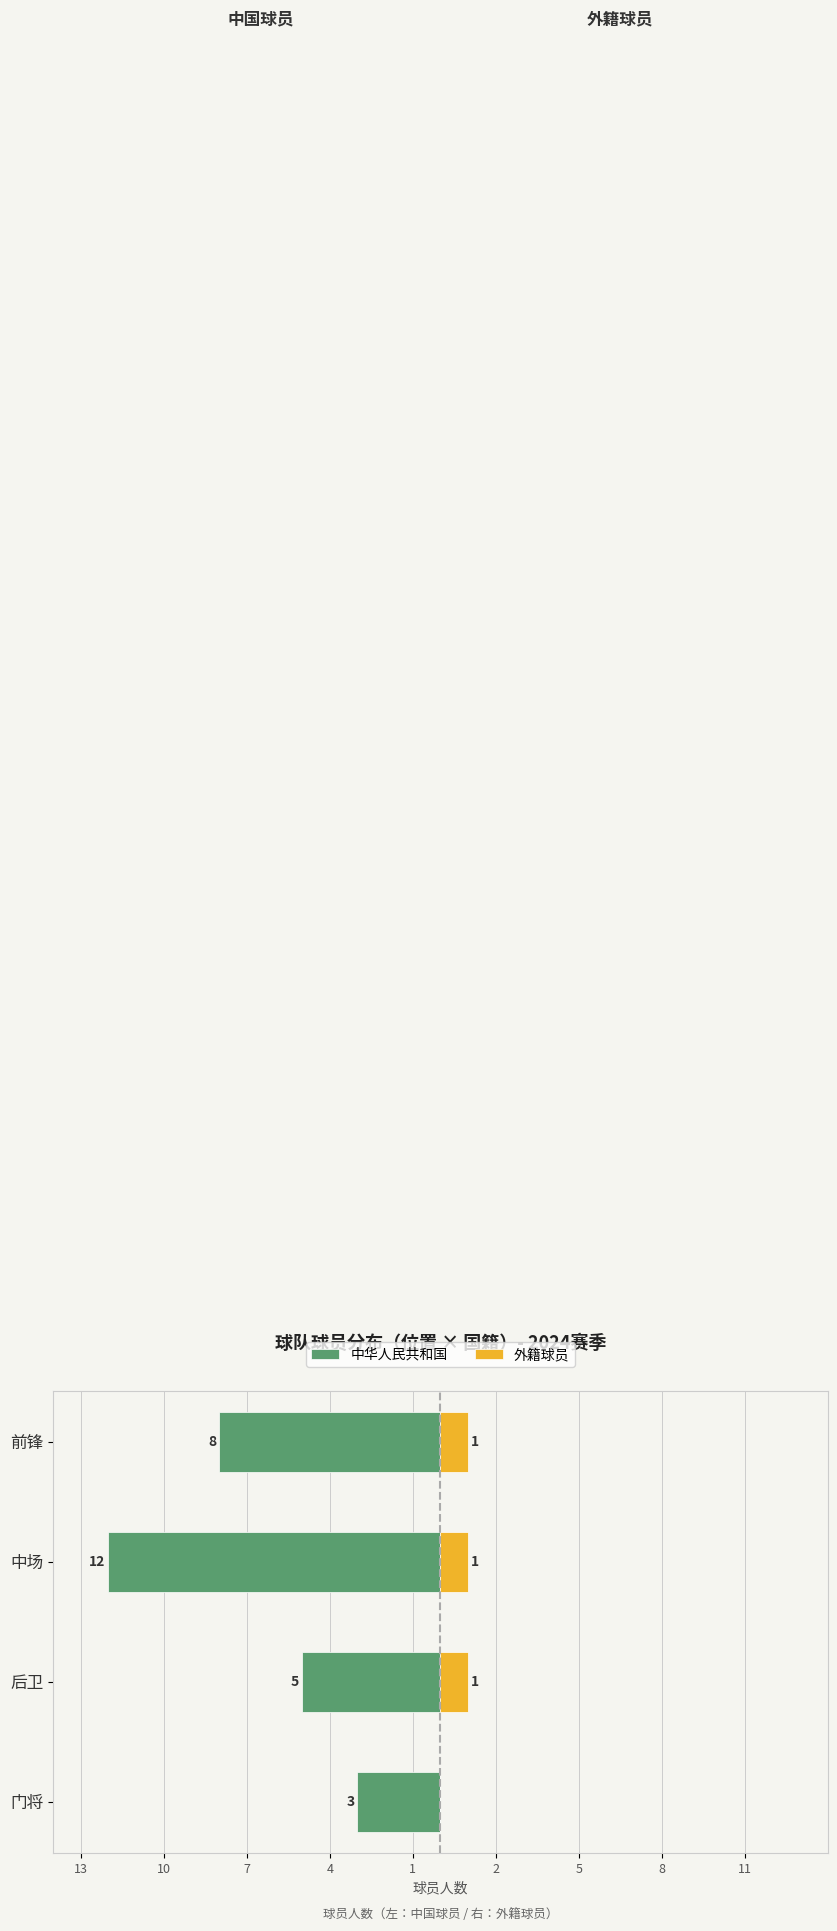

What is the maximum value for 外籍球员?

1